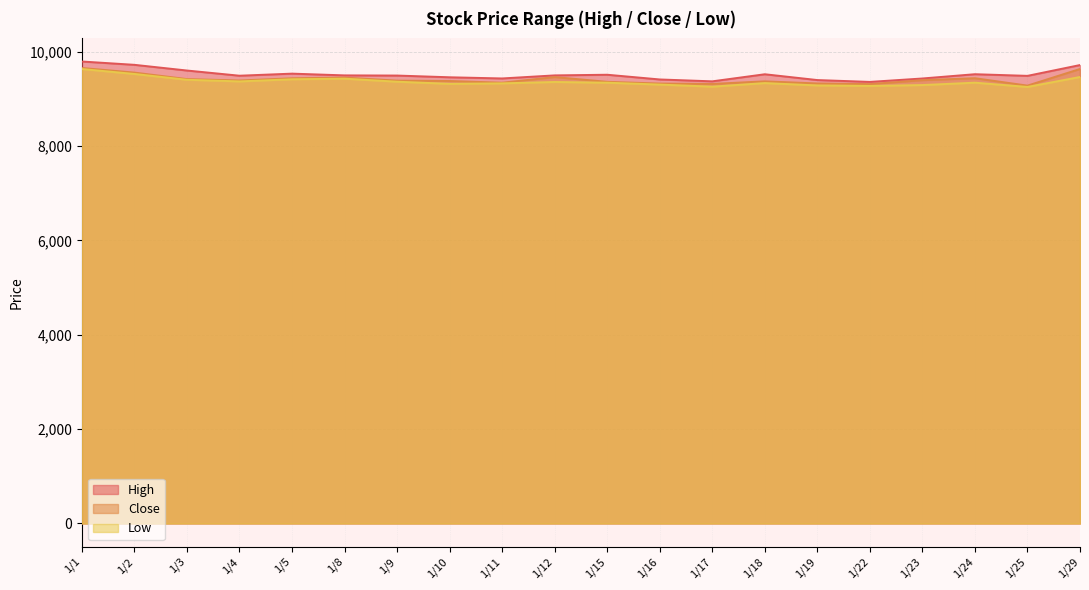

What is the value of the Low point at the 18th from the left?

9340.5